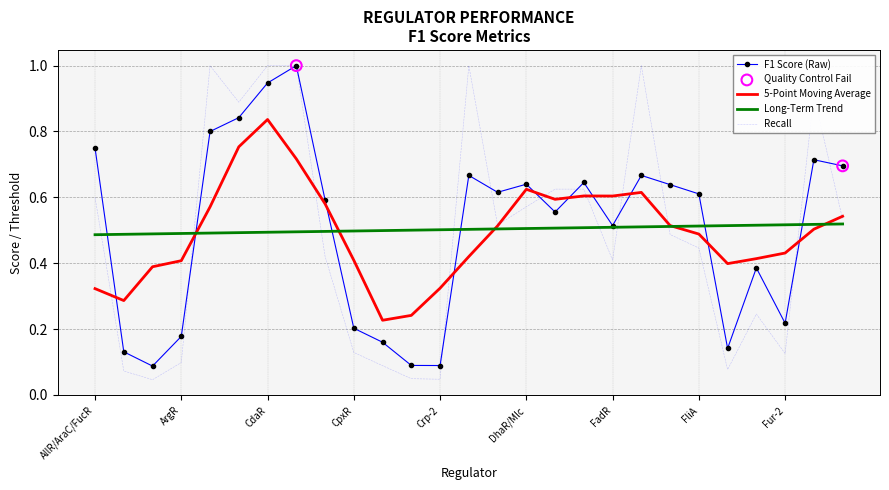

Which series has the widest spread of values?

Recall